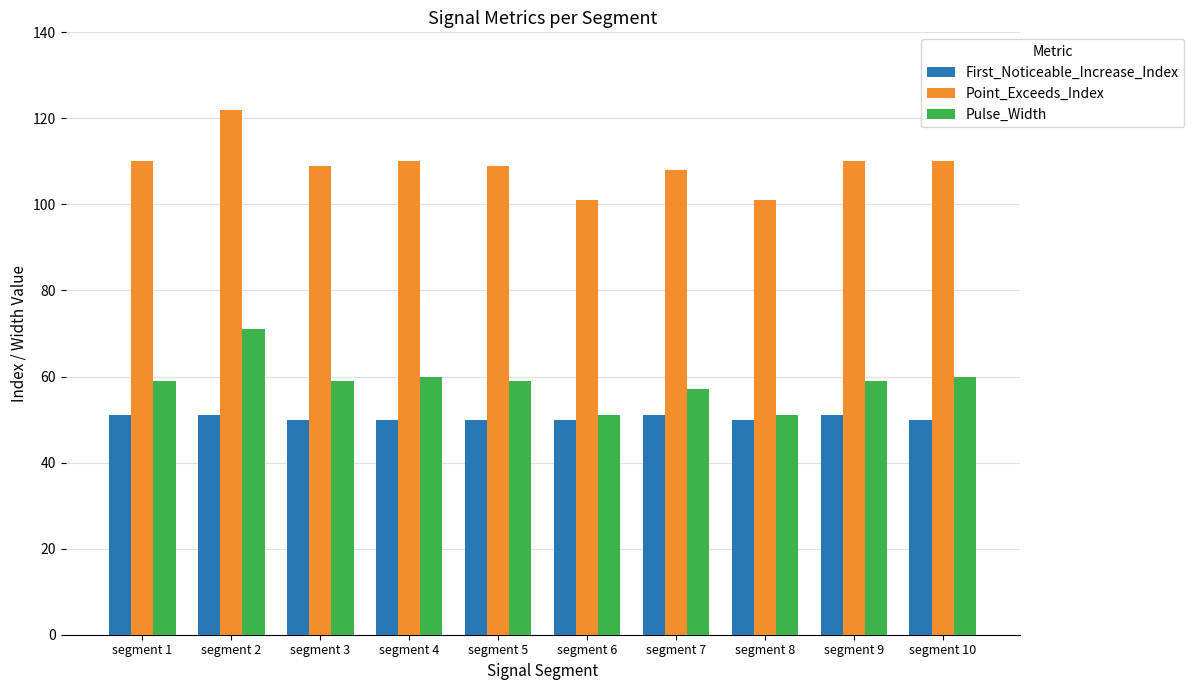

What is the value of the Pulse_Width bar at the 9th from the left?

59